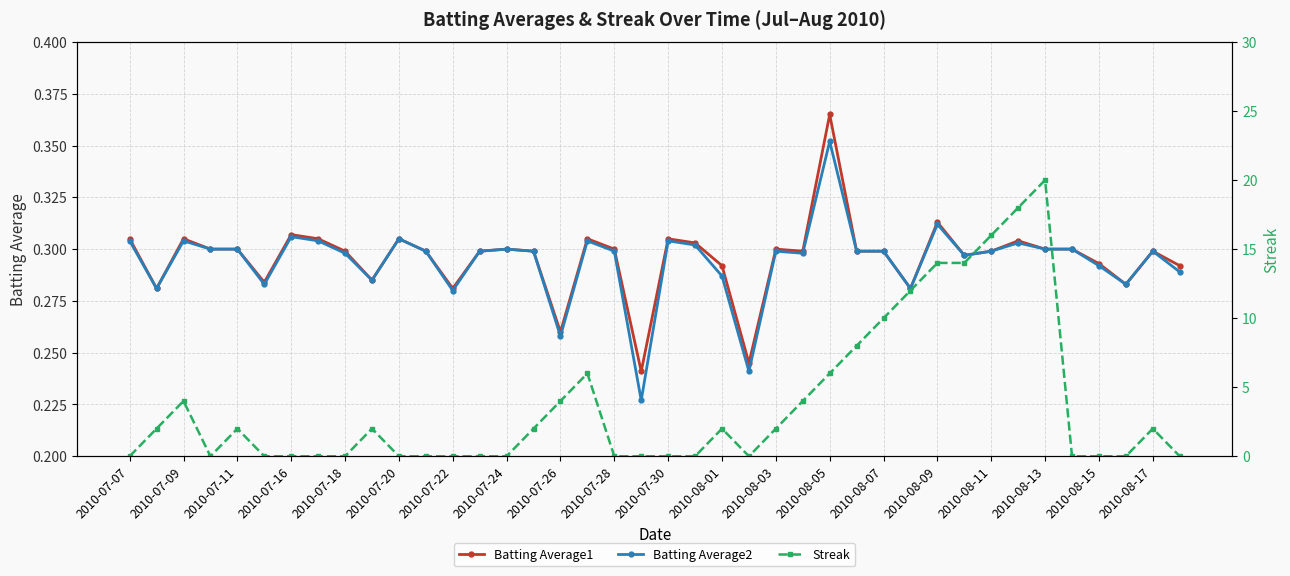

True or false: Batting Average2 has more than 1 points higher than both neighbors.

True